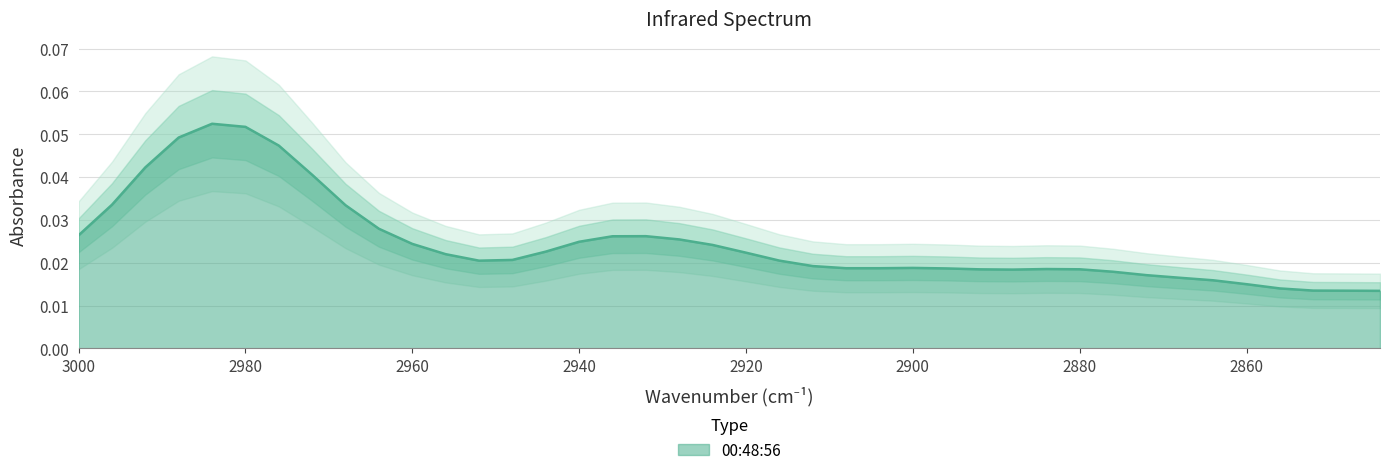

How many values are between 0 and 1?

40